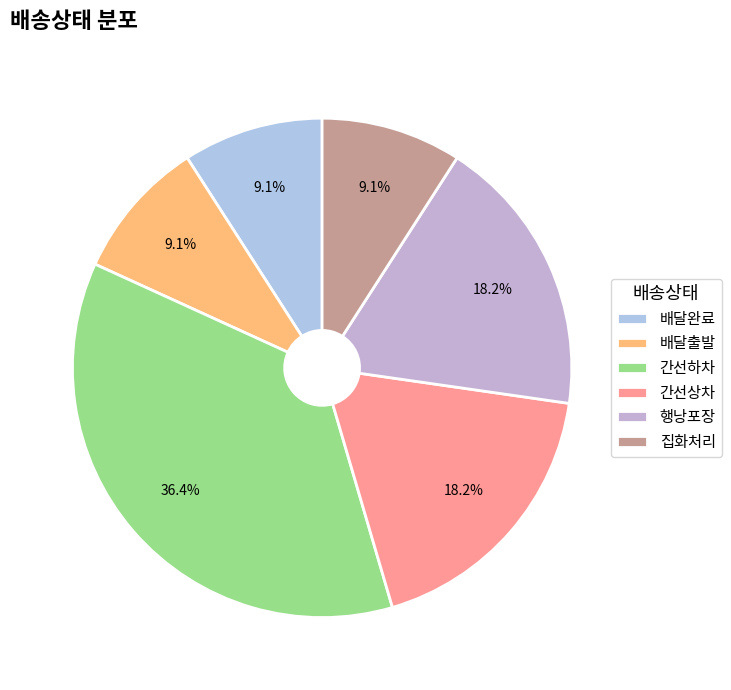

What is the smallest slice in the pie chart?

배달완료